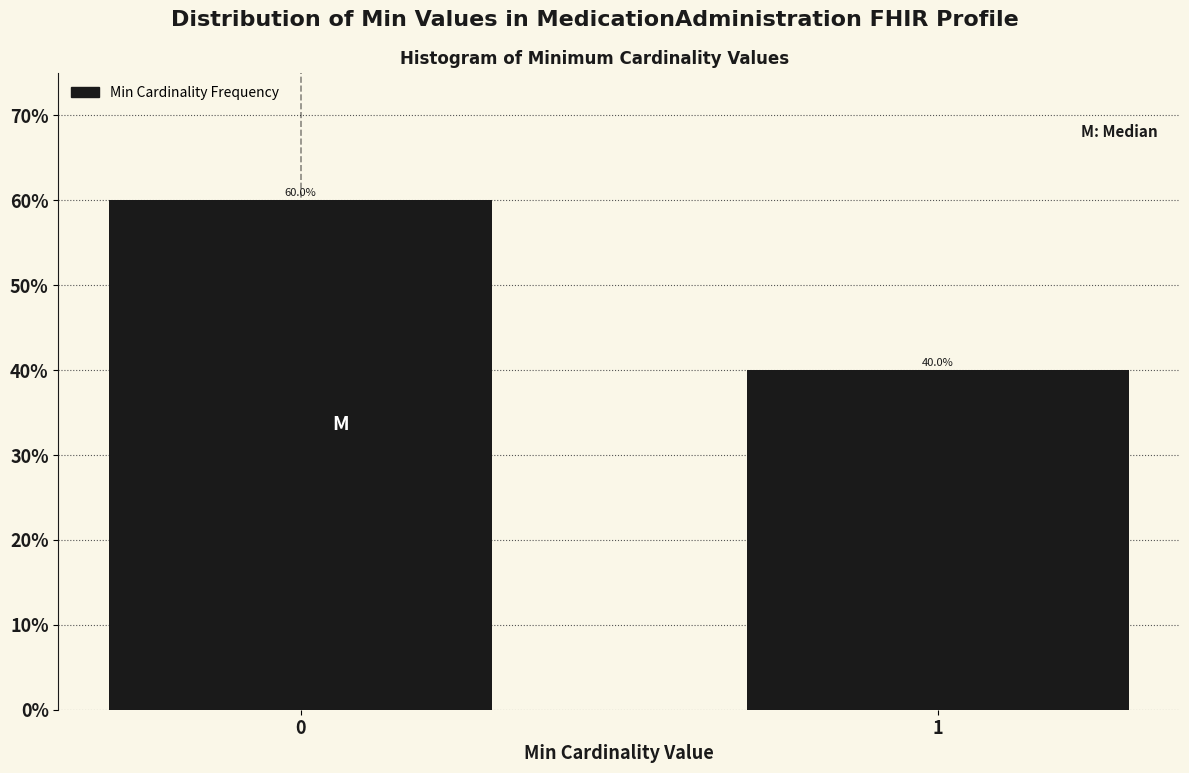

Reading left to right, extract all data points from this chart.

0=60	1=40